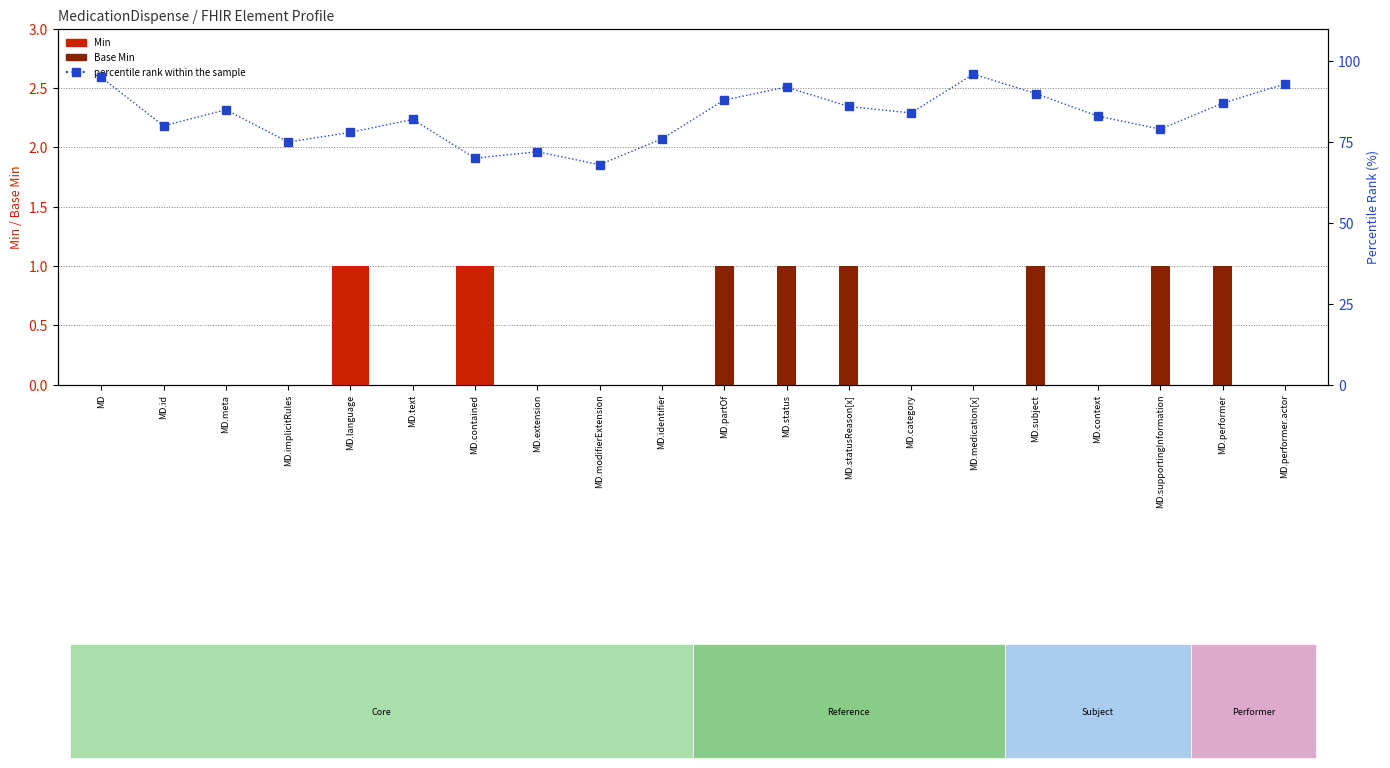

Does the chart contain any negative values?

No